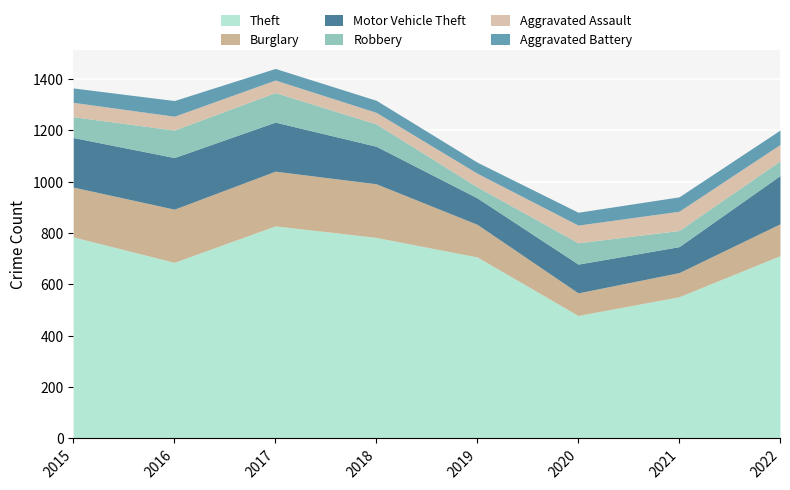

Reading left to right, list all the values displayed in this chart.

Theft: 2015=785	2016=686	2017=828	2018=783	2019=707	2020=479	2021=552	2022=712
Burglary: 2015=194	2016=207	2017=213	2018=209	2019=127	2020=88	2021=94	2022=124
Motor Vehicle Theft: 2015=193	2016=201	2017=191	2018=146	2019=103	2020=112	2021=101	2022=188
Robbery: 2015=81	2016=107	2017=115	2018=87	2019=43	2020=83	2021=63	2022=57
Aggravated Assault: 2015=56	2016=54	2017=49	2018=45	2019=53	2020=69	2021=75	2022=64
Aggravated Battery: 2015=56	2016=61	2017=45	2018=47	2019=43	2020=50	2021=56	2022=56